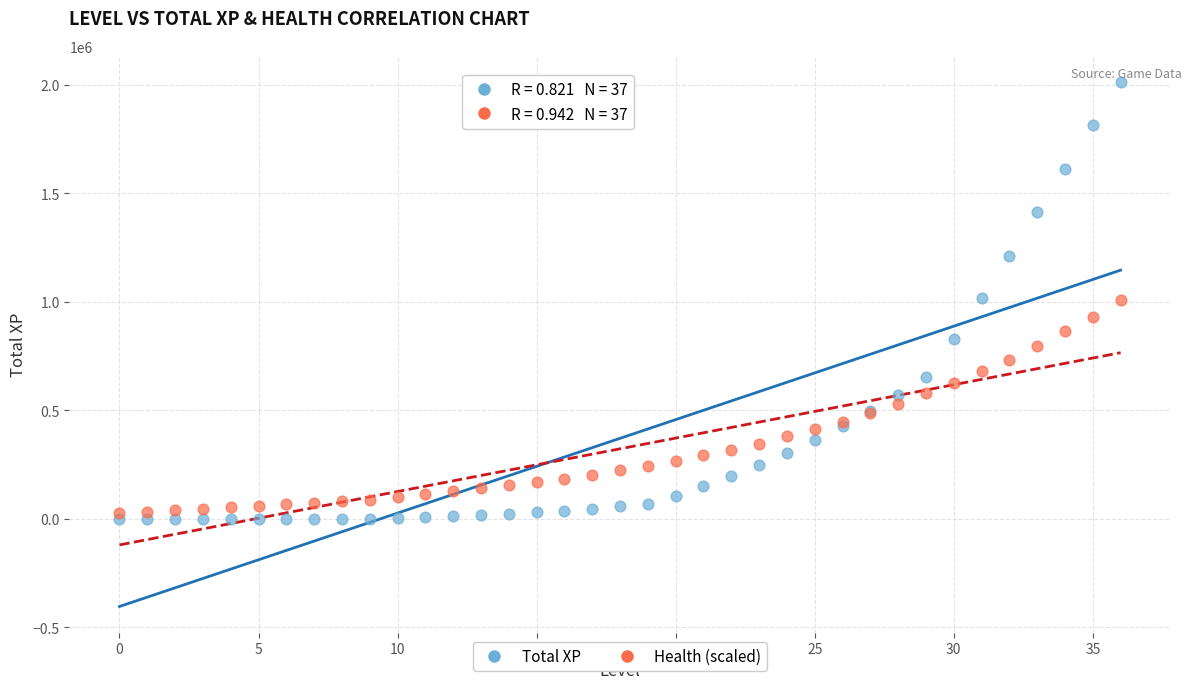

Which series reaches the minimum Y coordinate?

Total XP